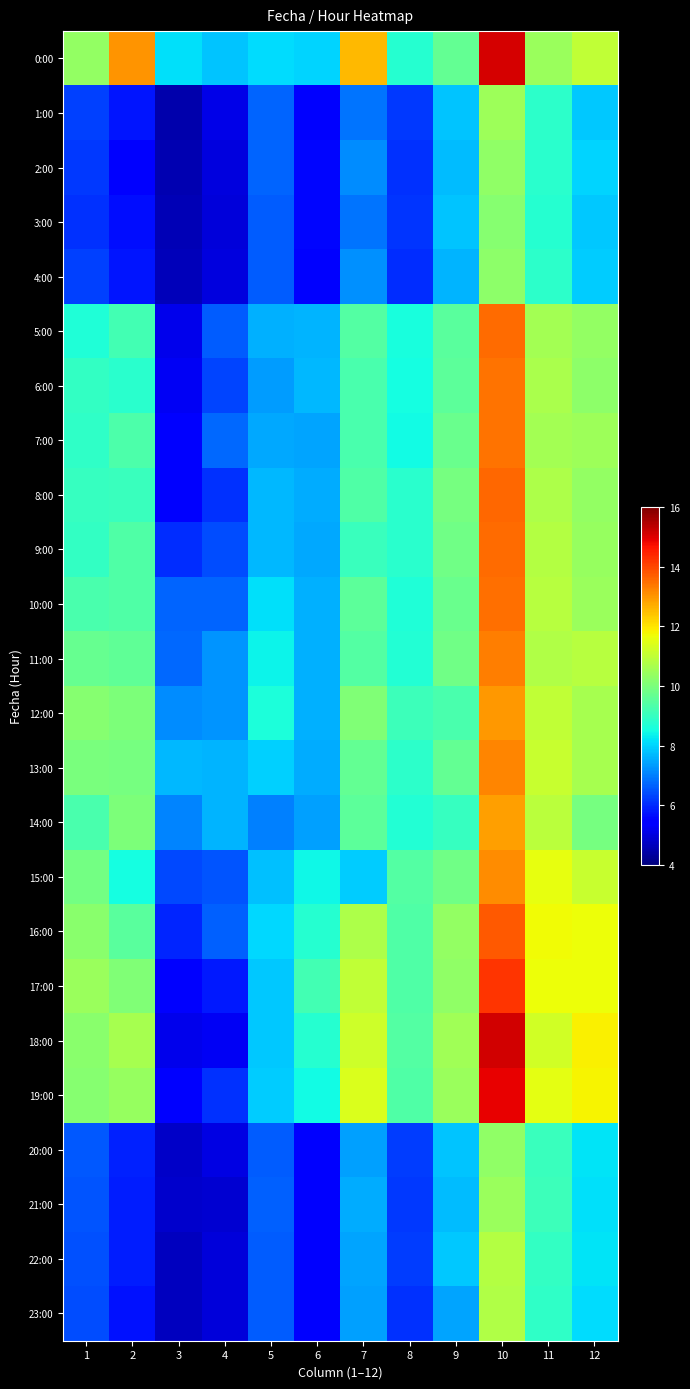

How many data points does each series have?

12